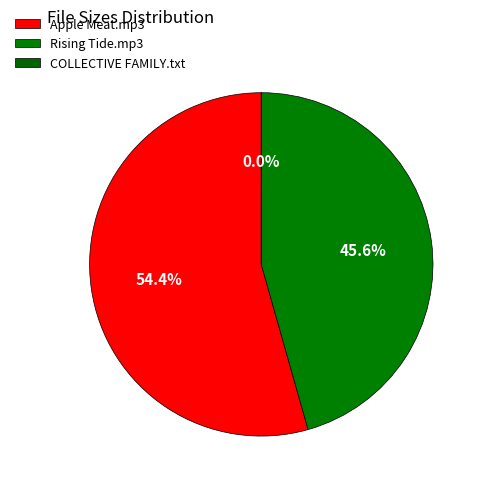

How many slices are in this pie chart?

3